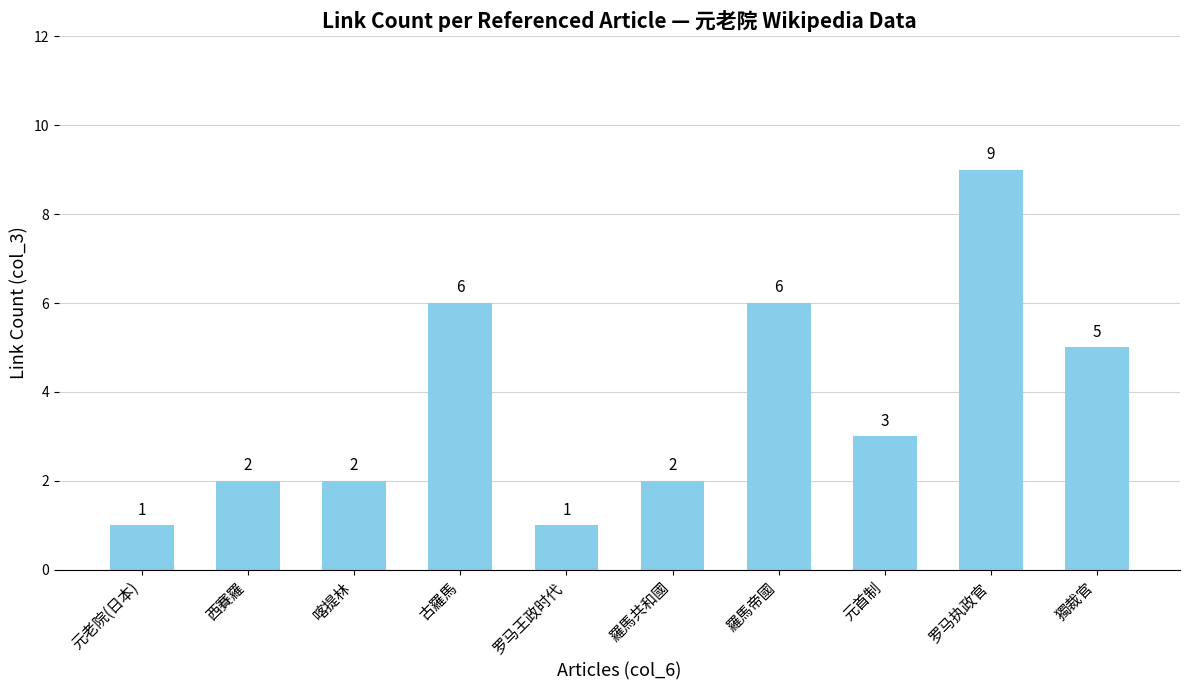

How many distinct data groups are displayed?

1